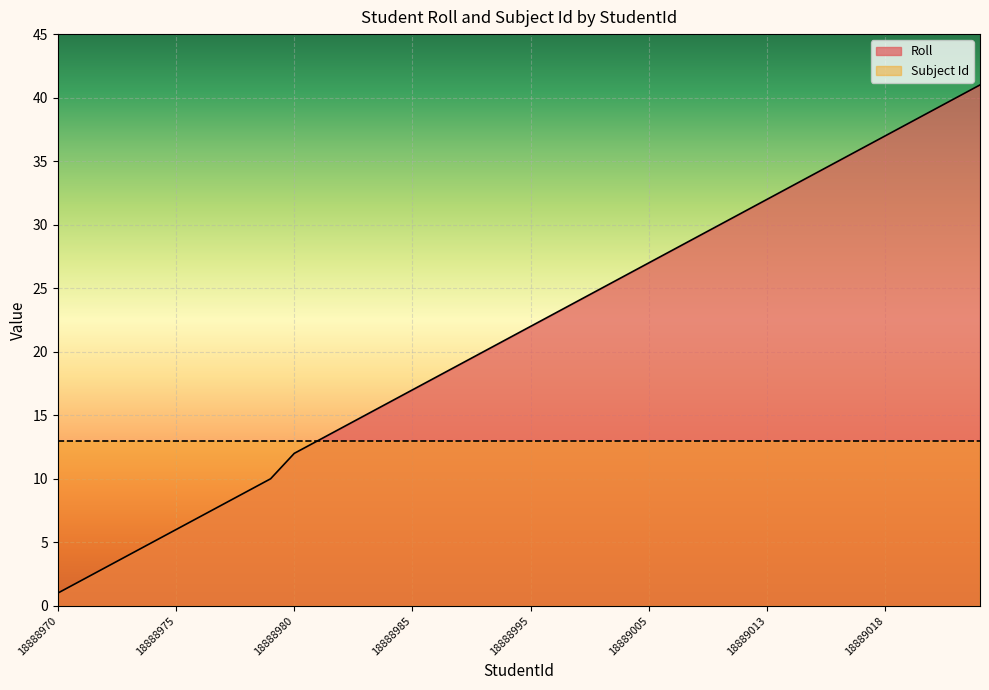

What value does the data have at 18888973, to the nearest 5?

5